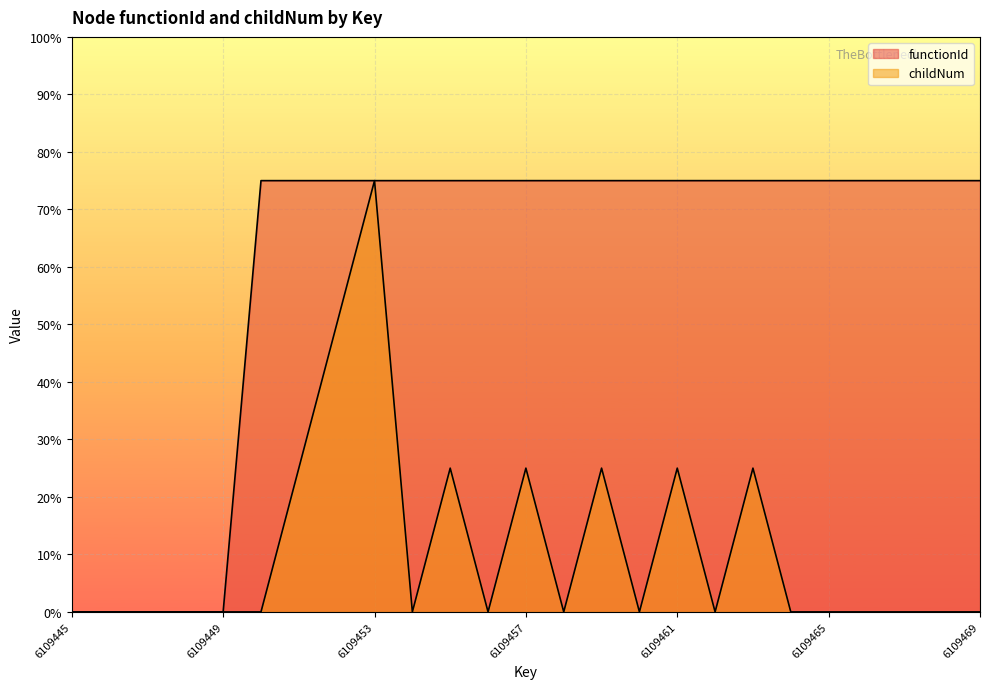

How many lines are shown in the chart?

2